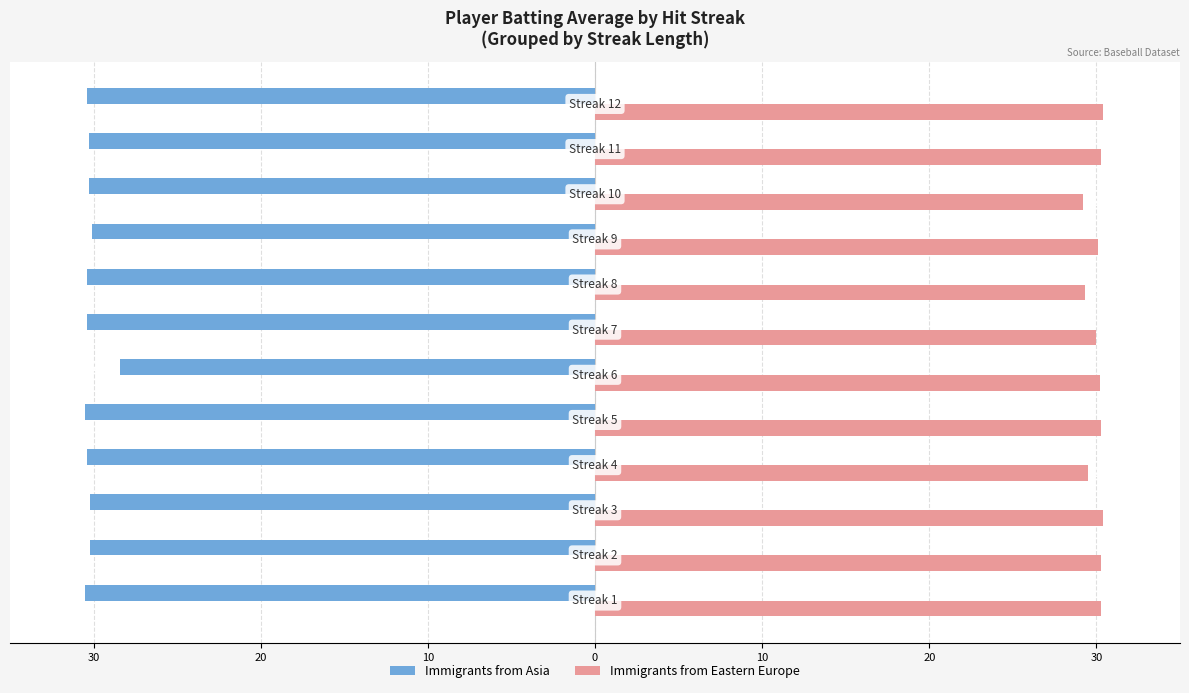

What are all the series names shown in the legend?

Immigrants from Asia, Immigrants from Eastern Europe